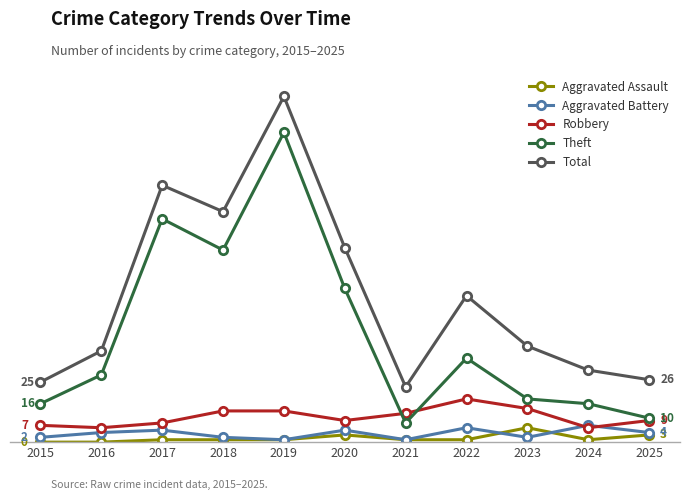

Which label corresponds to the largest value in the chart?

2019